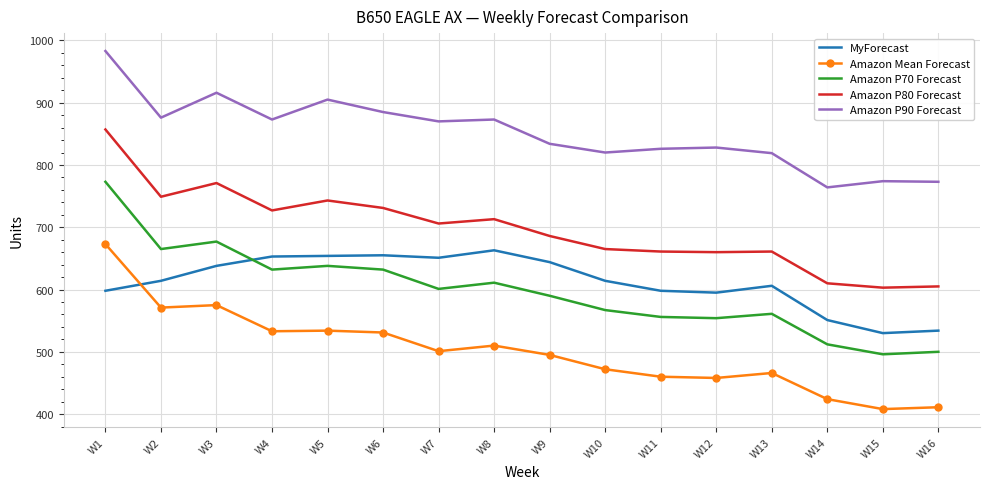

Which series changed the most between W12 and W15?

MyForecast